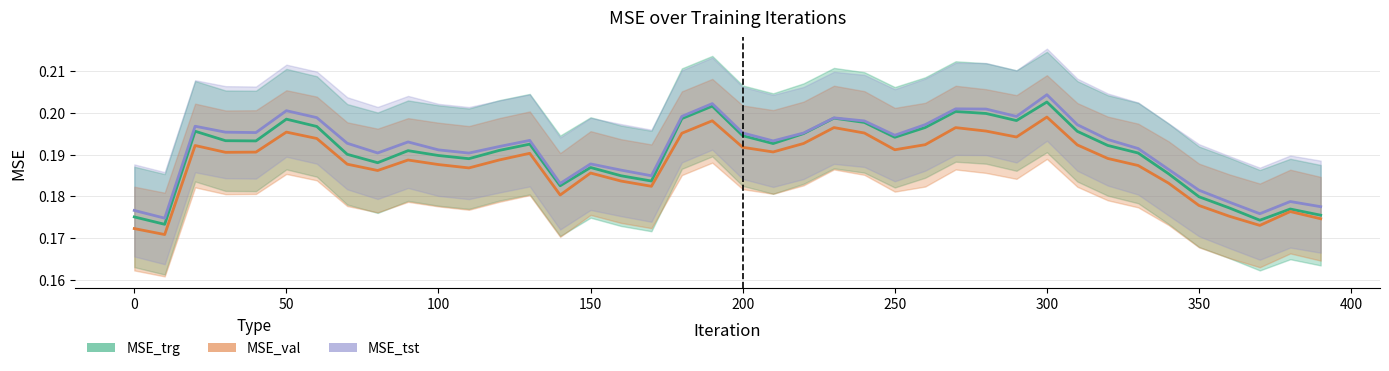

Reading right to left, list all the values displayed in this chart.

MSE_trg: 0.2	0.2	0.2	0.2	0.2	0.2	0.2	0.2	0.2	0.2	0.2	0.2	0.2	0.2	0.2	0.2	0.2	0.2	0.2	0.2	0.2	0.2	0.2	0.2	0.2	0.2	0.2	0.2	0.2	0.2	0.2	0.2	0.2	0.2	0.2	0.2	0.2	0.2	0.2	0.2
MSE_val: 0.2	0.2	0.2	0.2	0.2	0.2	0.2	0.2	0.2	0.2	0.2	0.2	0.2	0.2	0.2	0.2	0.2	0.2	0.2	0.2	0.2	0.2	0.2	0.2	0.2	0.2	0.2	0.2	0.2	0.2	0.2	0.2	0.2	0.2	0.2	0.2	0.2	0.2	0.2	0.2
MSE_tst: 0.2	0.2	0.2	0.2	0.2	0.2	0.2	0.2	0.2	0.2	0.2	0.2	0.2	0.2	0.2	0.2	0.2	0.2	0.2	0.2	0.2	0.2	0.2	0.2	0.2	0.2	0.2	0.2	0.2	0.2	0.2	0.2	0.2	0.2	0.2	0.2	0.2	0.2	0.2	0.2